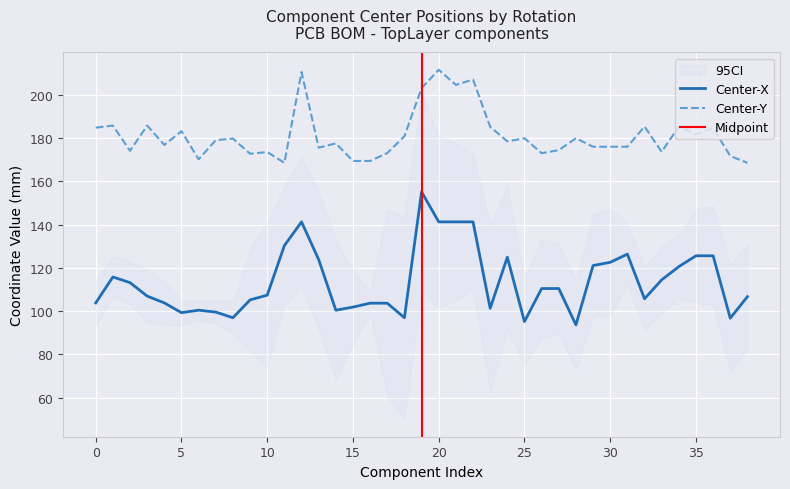

In Center-Y, how many points are higher than both neighbors (excluding endpoints)?

14